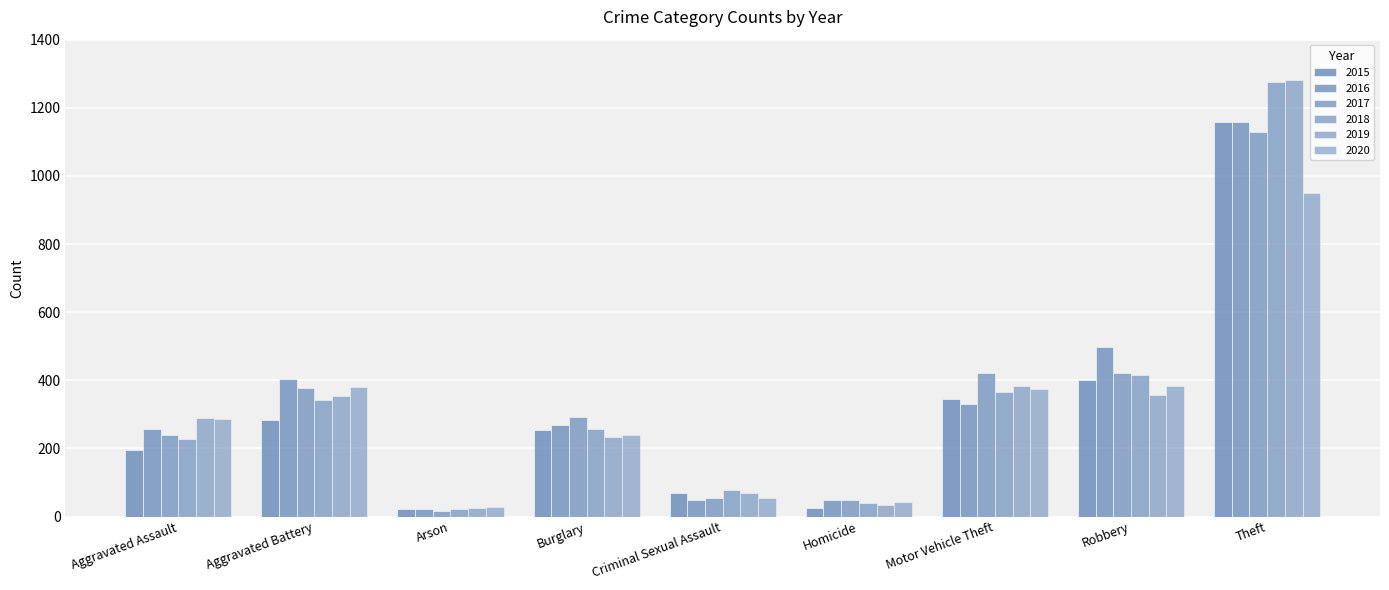

How many data points in 2015 are less than 255?

4